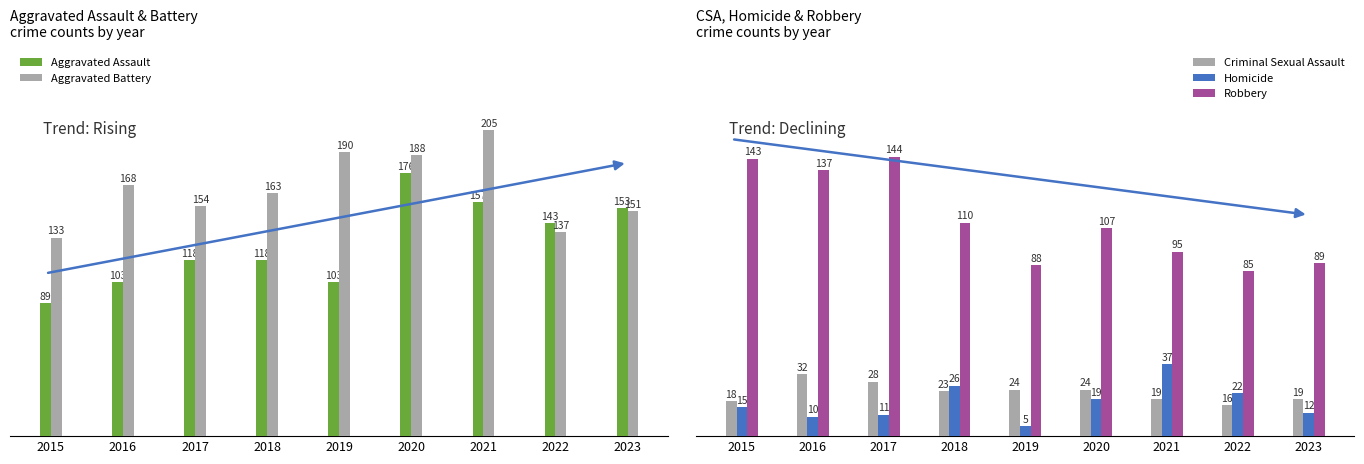

What is the average value of the Aggravated Battery series?

165